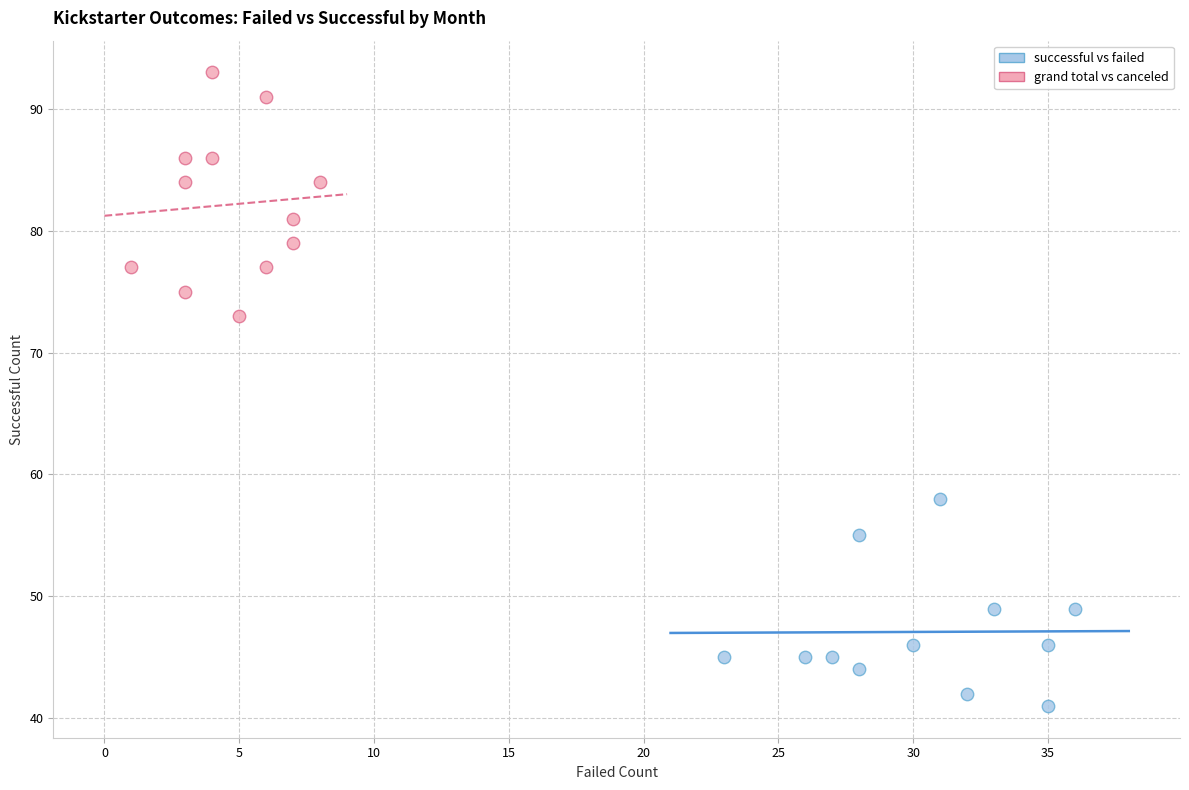

Which series contains the lowest Y value?

successful vs failed